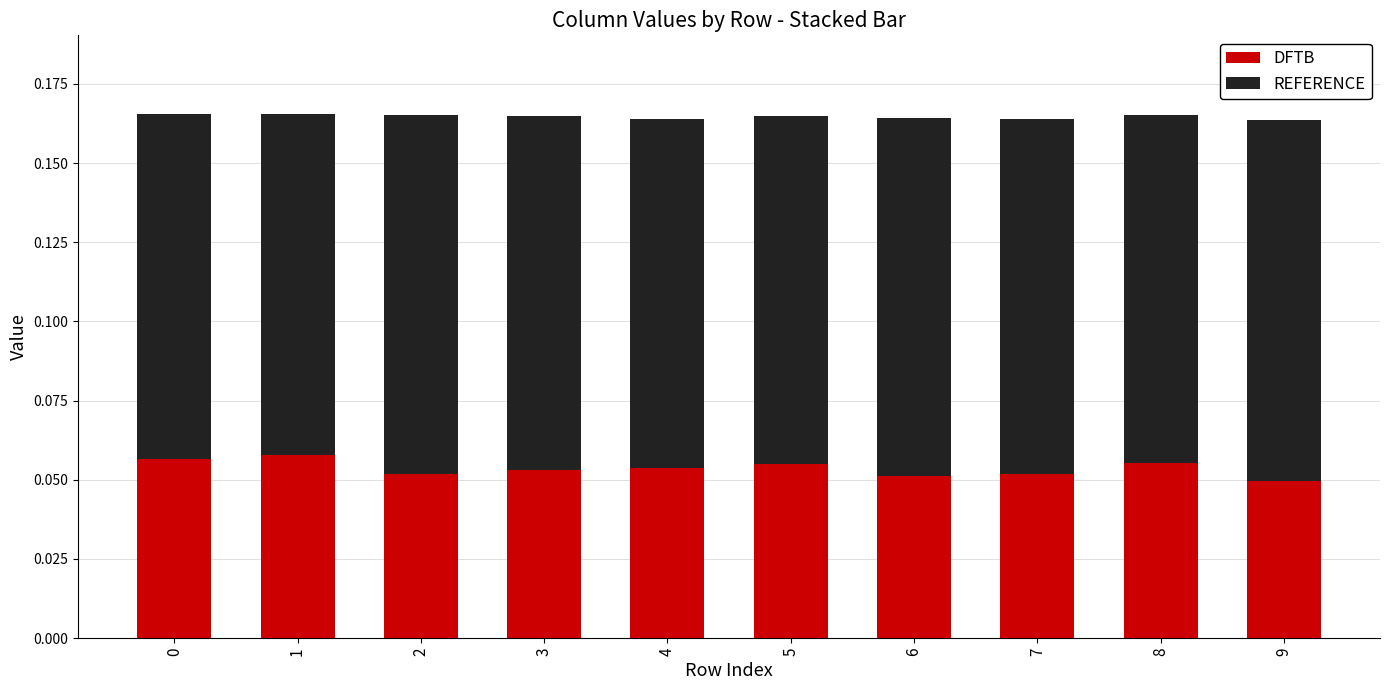

What is the sum of all DFTB values?

0.5